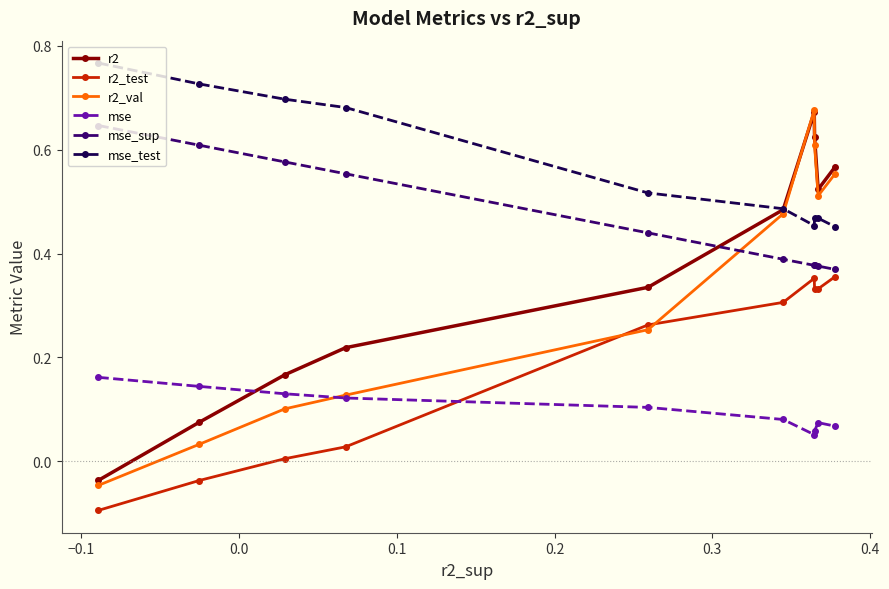

True or false: r2_test has more than 2 interior local peaks.

False